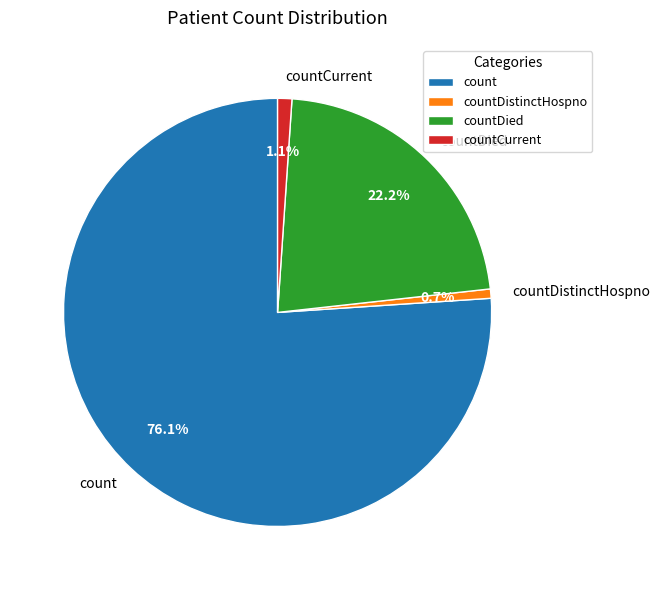

Combined, do countCurrent and countDied account for over 50%?

No